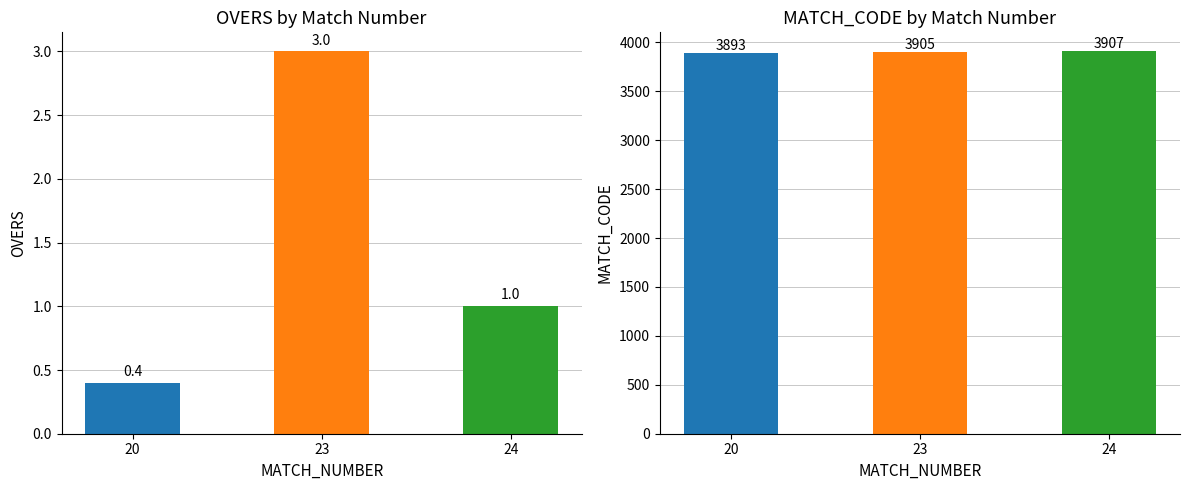

Between 23 and 20, which is larger?

23